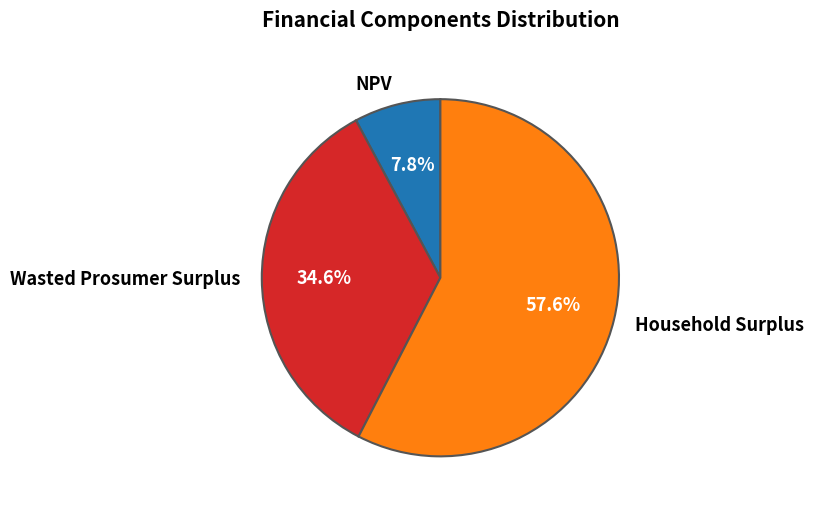

How many segments does this pie chart have?

3